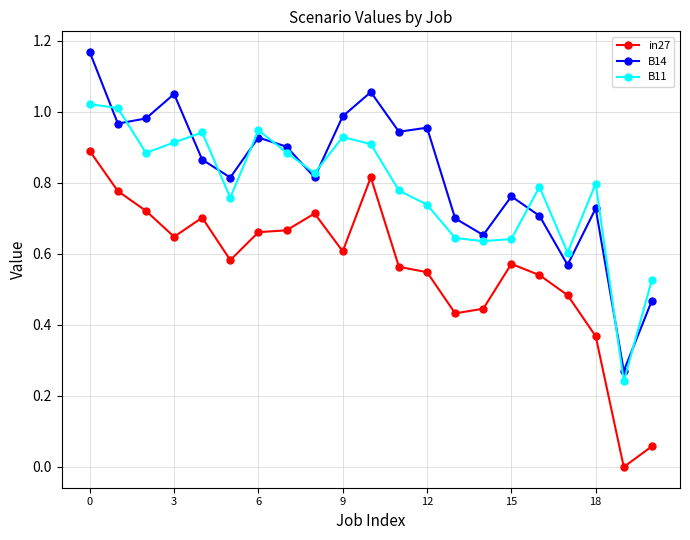

In in27, how many points are higher than both neighbors (excluding endpoints)?

4